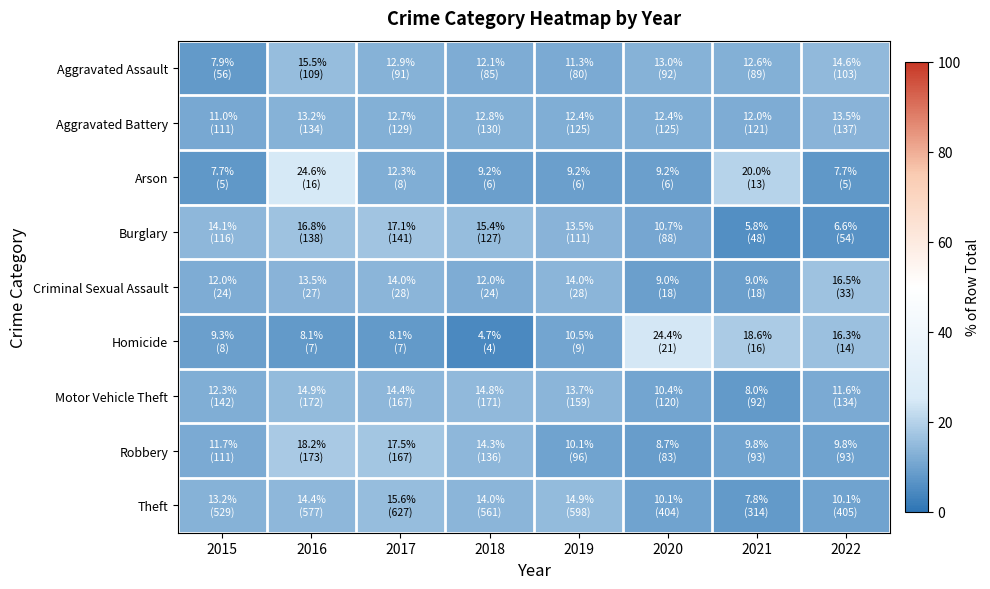

At how many categories does at least one series exceed 16?

5